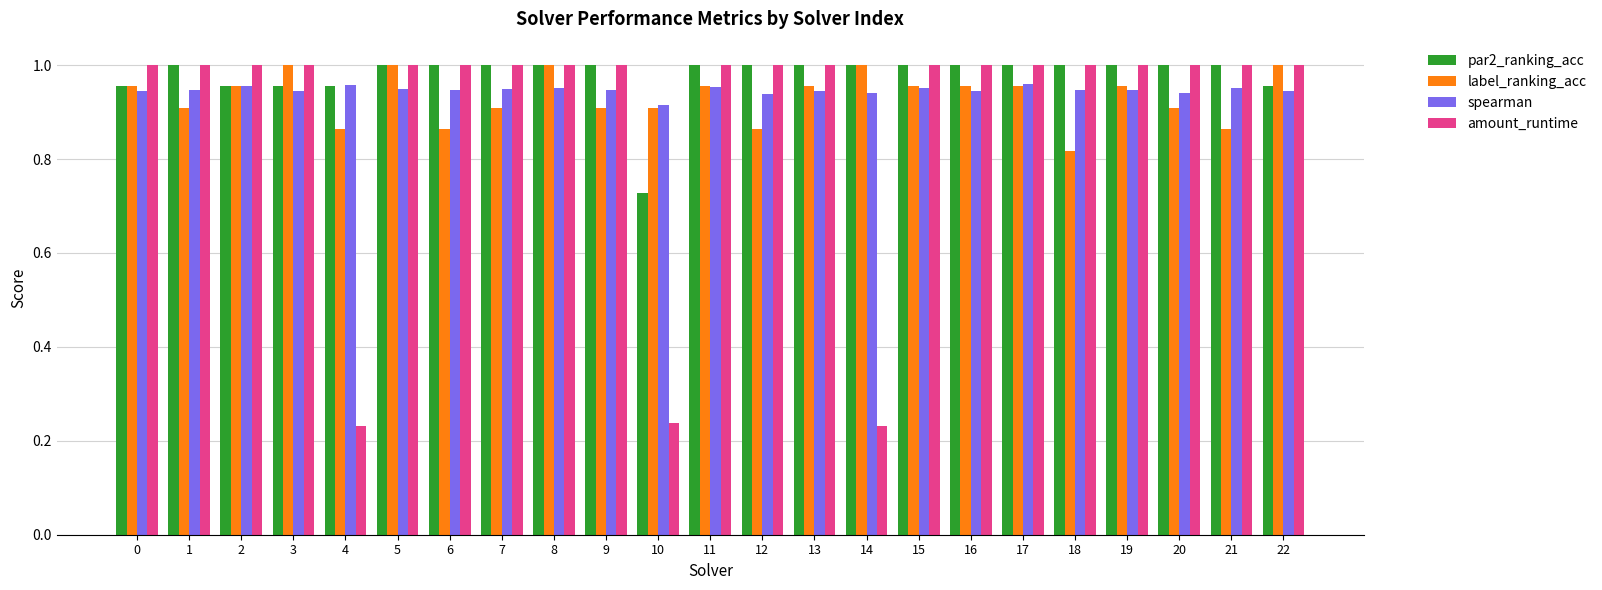

Is the value of par2_ranking_acc at 15 greater than the value of spearman at 1?

Yes